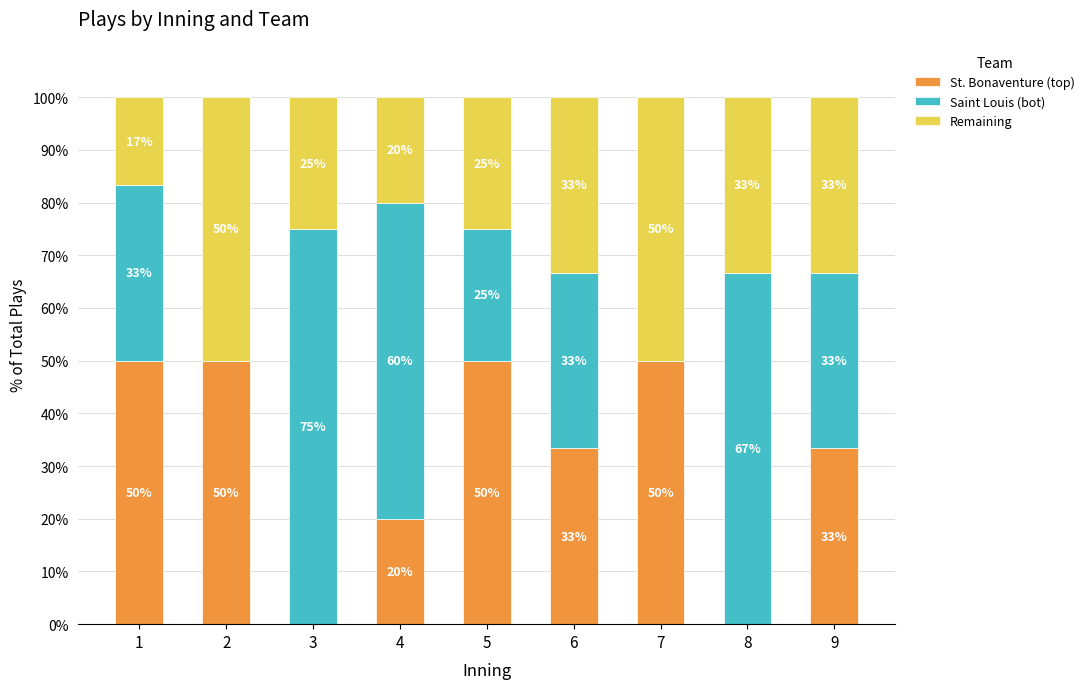

The value of St. Bonaventure (top) at 6 is 55.1. True or false?

False